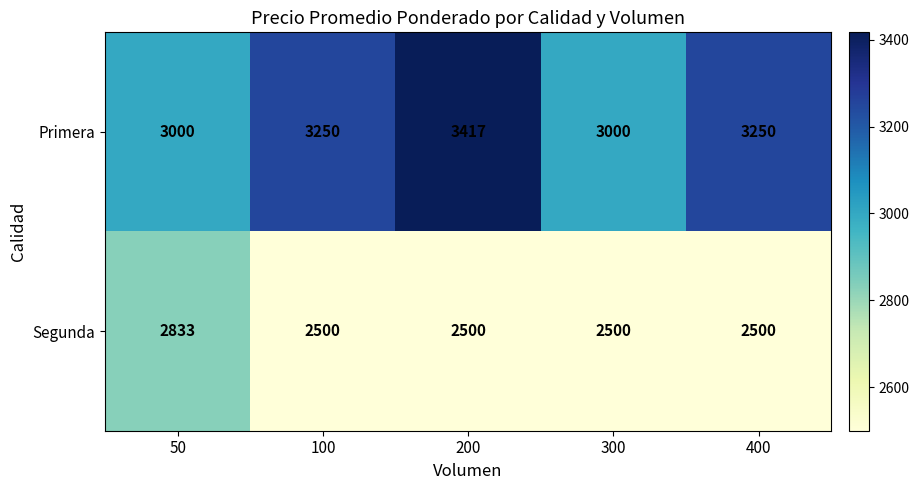

Which series changed the most between 50 and 100?

Segunda